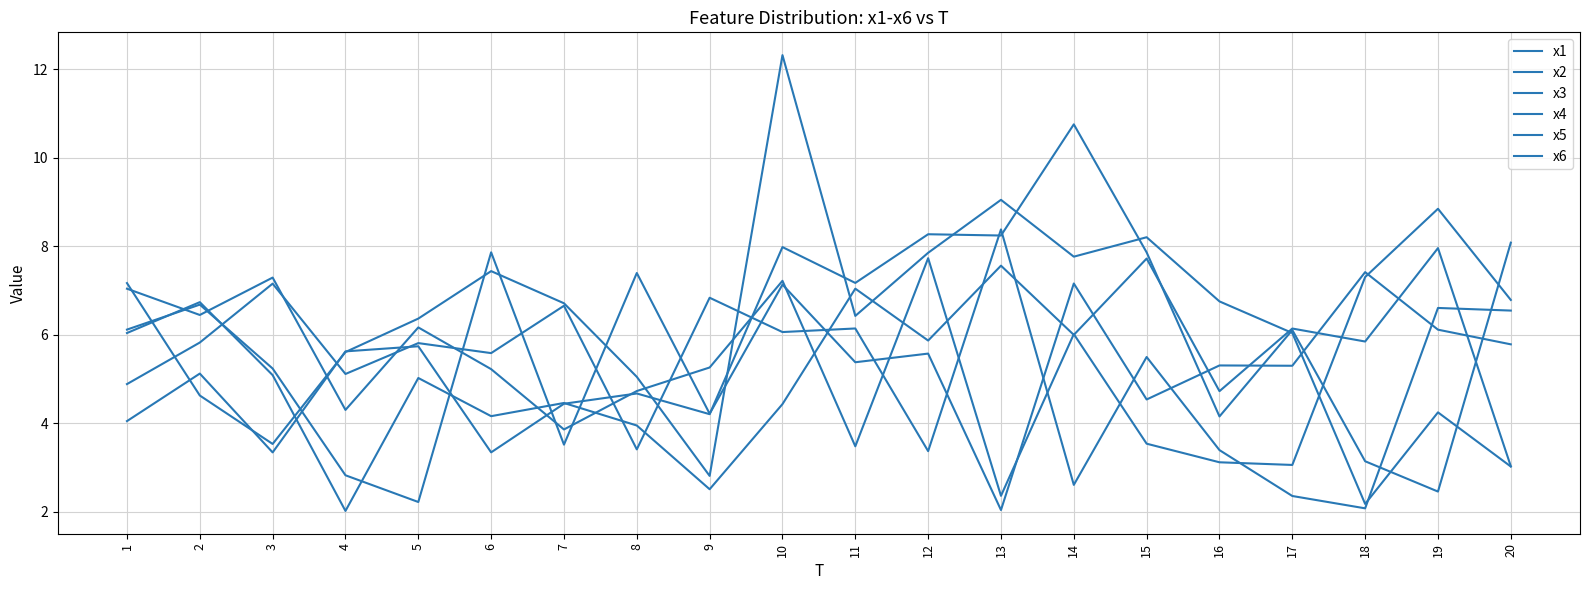

Is this an area chart (filled region under the line)?

No